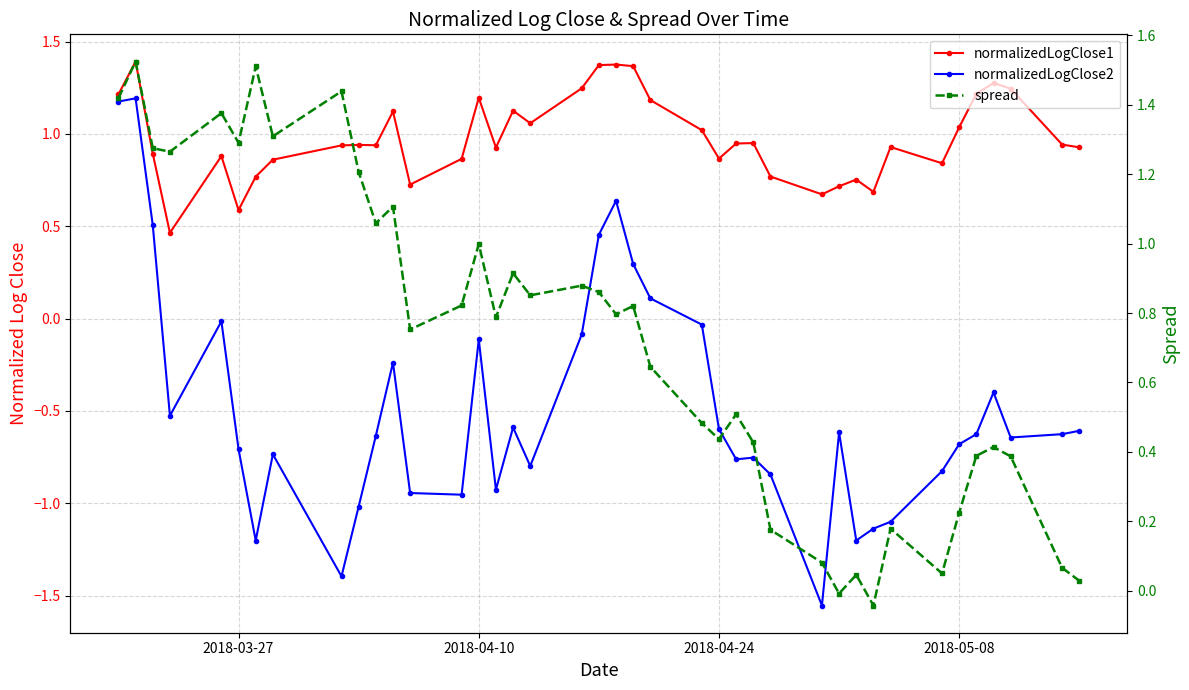

Is this an area chart (filled region under the line)?

No